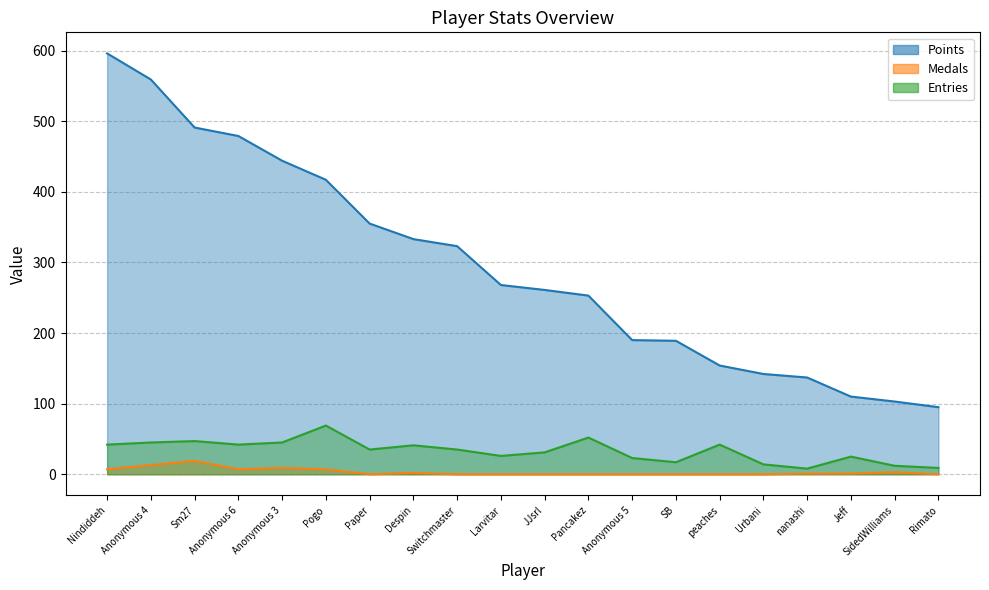

Reading left to right, extract all data points from this chart.

Points: Nindiddeh=596	Anonymous 4=559	Sm27=491	Anonymous 6=479	Anonymous 3=444	Pogo=417	Paper=355	Despin=333	Switchmaster=323	Larvitar=268	JJsrl=261	Pancakez=253	Anonymous 5=190	SB=189	peaches=154	Urbani=142	nanashi=137	Jeff=110	SidedWilliams=103	Rimato=95
Medals: Nindiddeh=7	Anonymous 4=13	Sm27=19	Anonymous 6=7	Anonymous 3=9	Pogo=7	Paper=0	Despin=2	Switchmaster=0	Larvitar=0	JJsrl=0	Pancakez=0	Anonymous 5=0	SB=0	peaches=0	Urbani=0	nanashi=1	Jeff=1	SidedWilliams=3	Rimato=0
Entries: Nindiddeh=42	Anonymous 4=45	Sm27=47	Anonymous 6=42	Anonymous 3=45	Pogo=69	Paper=35	Despin=41	Switchmaster=35	Larvitar=26	JJsrl=31	Pancakez=52	Anonymous 5=23	SB=17	peaches=42	Urbani=14	nanashi=8	Jeff=25	SidedWilliams=12	Rimato=9